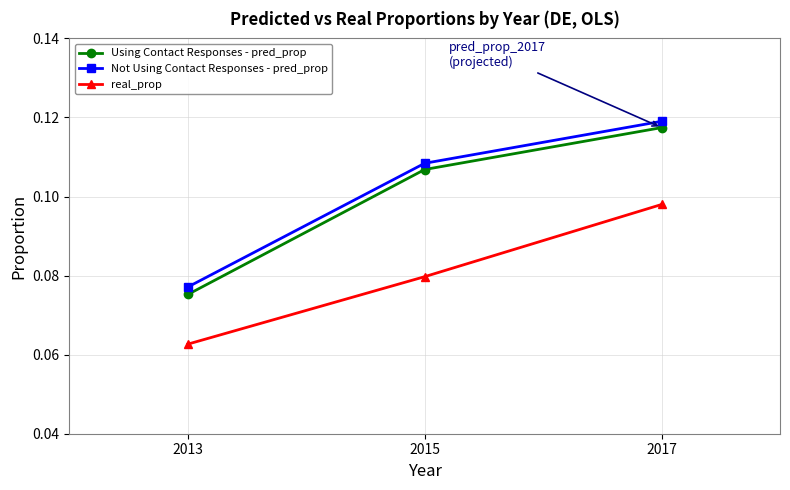

Is the value of Not Using Contact Responses - pred_prop at 2015 greater than the value of Using Contact Responses - pred_prop at 2013?

Yes